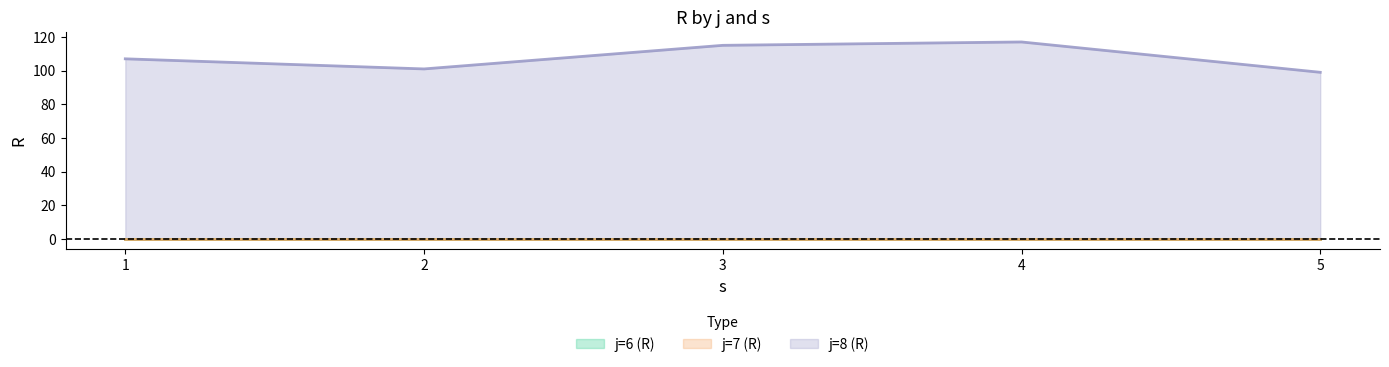

Which has a higher value, 3 or 1?

3